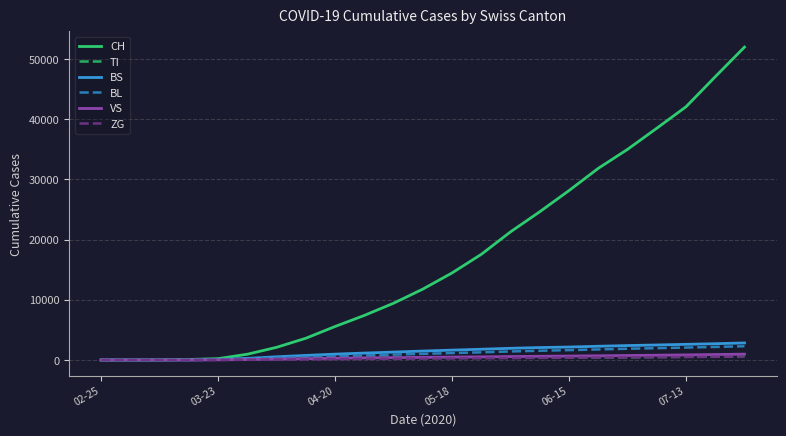

Which series has the widest spread of values?

CH